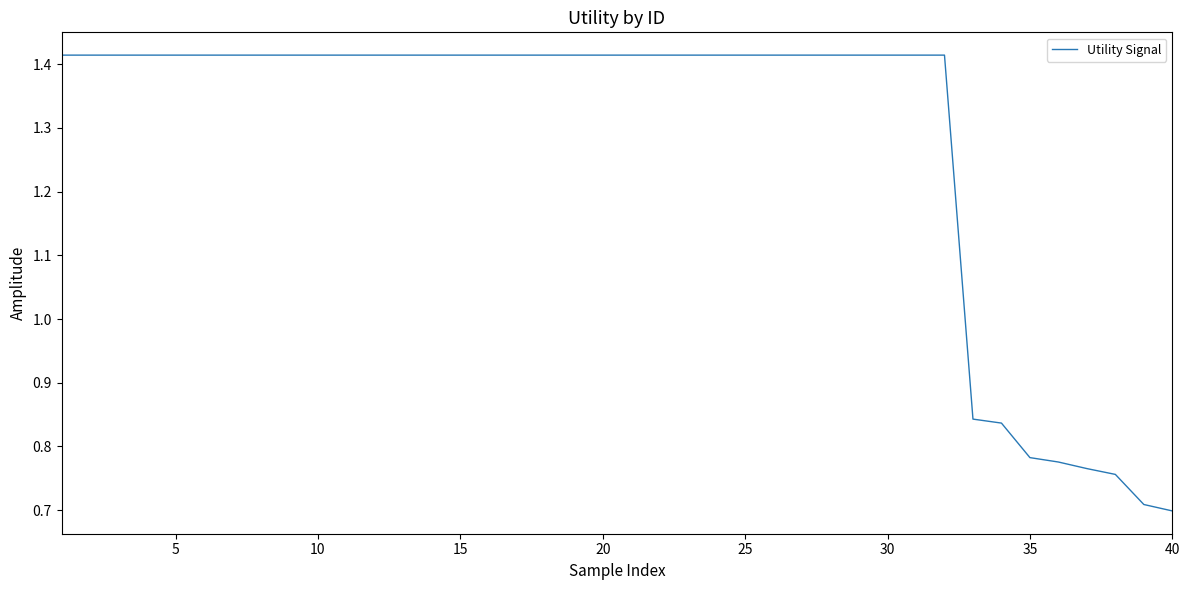

Does the chart display data point markers on the line(s)?

No